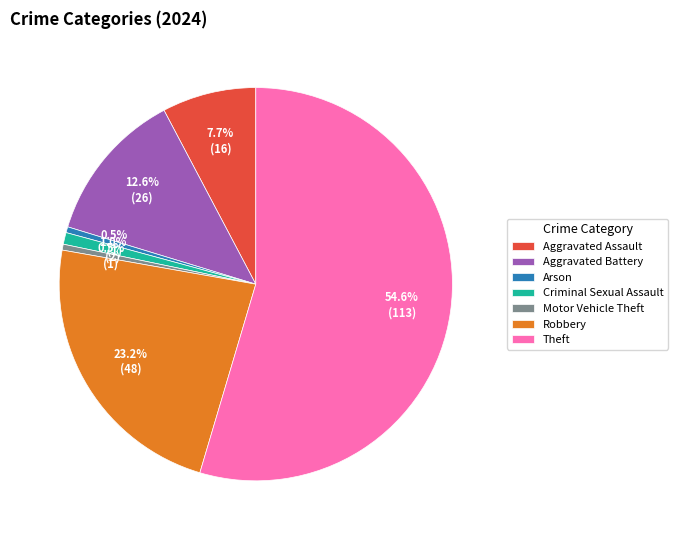

Between Aggravated Assault and Aggravated Battery, which is larger?

Aggravated Battery